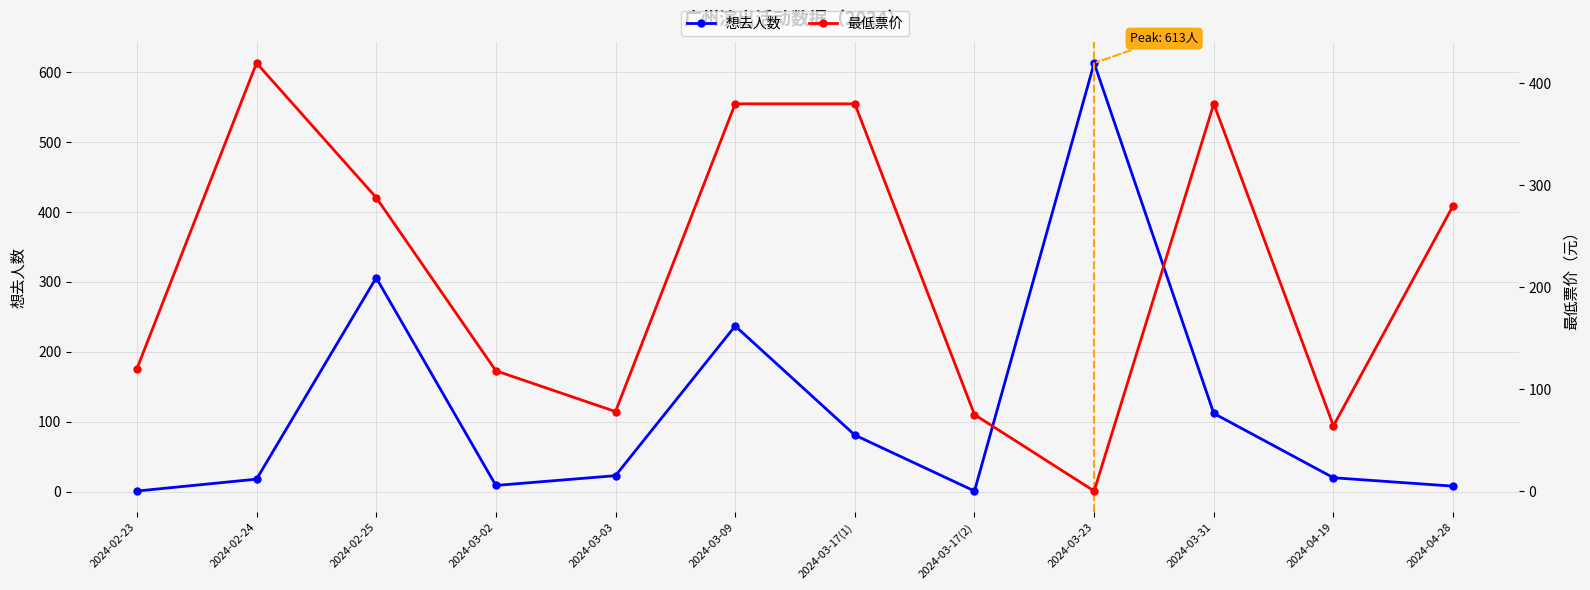

List the labels in order of 最低票价 value, largest first.

2024-02-24, 2024-03-09, 2024-03-17(1), 2024-03-31, 2024-02-25, 2024-04-28, 2024-02-23, 2024-03-02, 2024-03-03, 2024-03-17(2), 2024-04-19, 2024-03-23